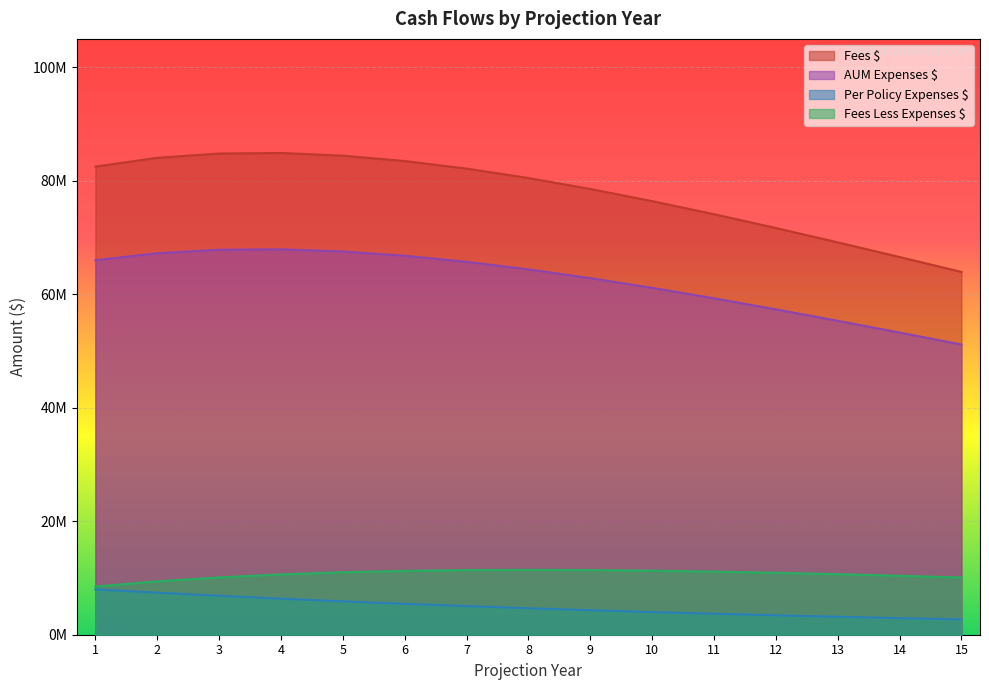

At how many categories does at least one series exceed 12136408?

15